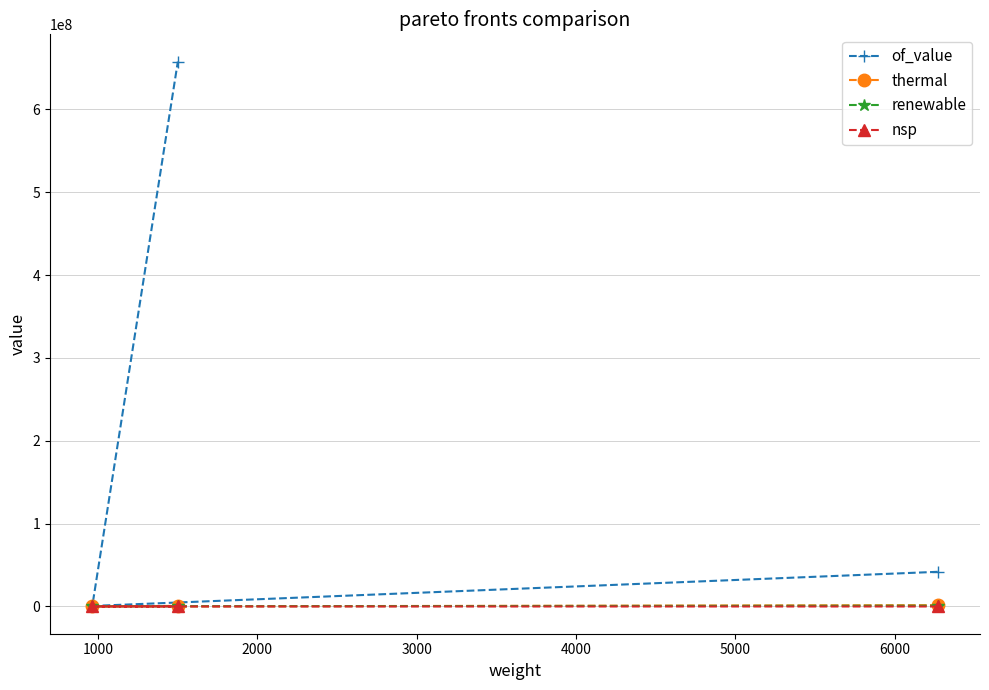

What is the value of the of_value point at the 3rd from the left?

41834364.2